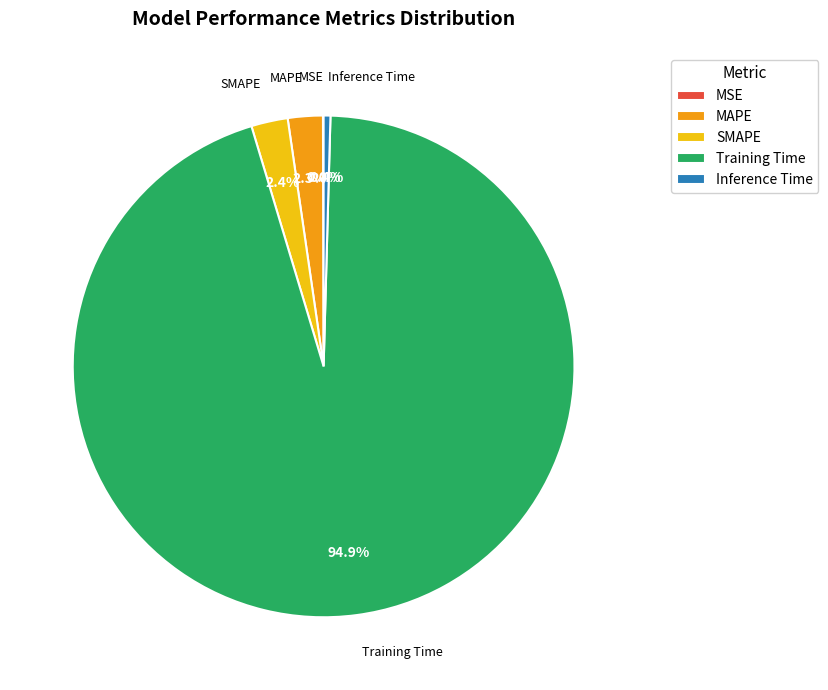

Which slice is the largest?

Training Time